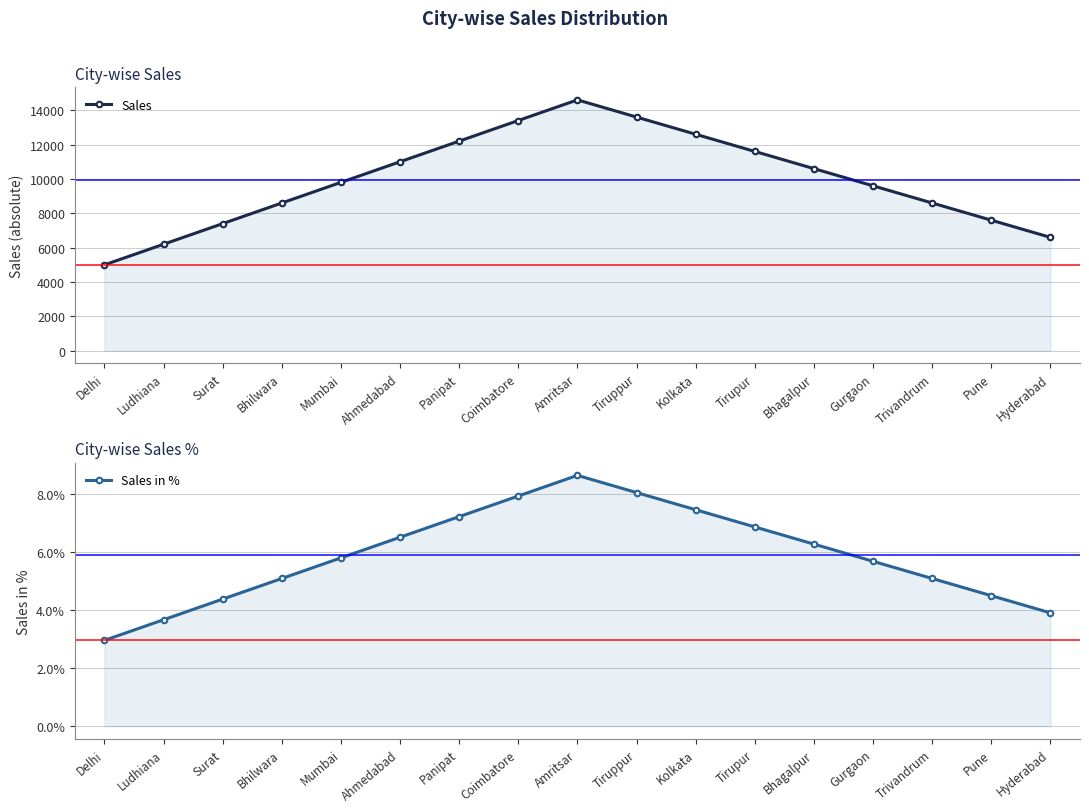

In Sales, how many points are higher than both neighbors (excluding endpoints)?

1